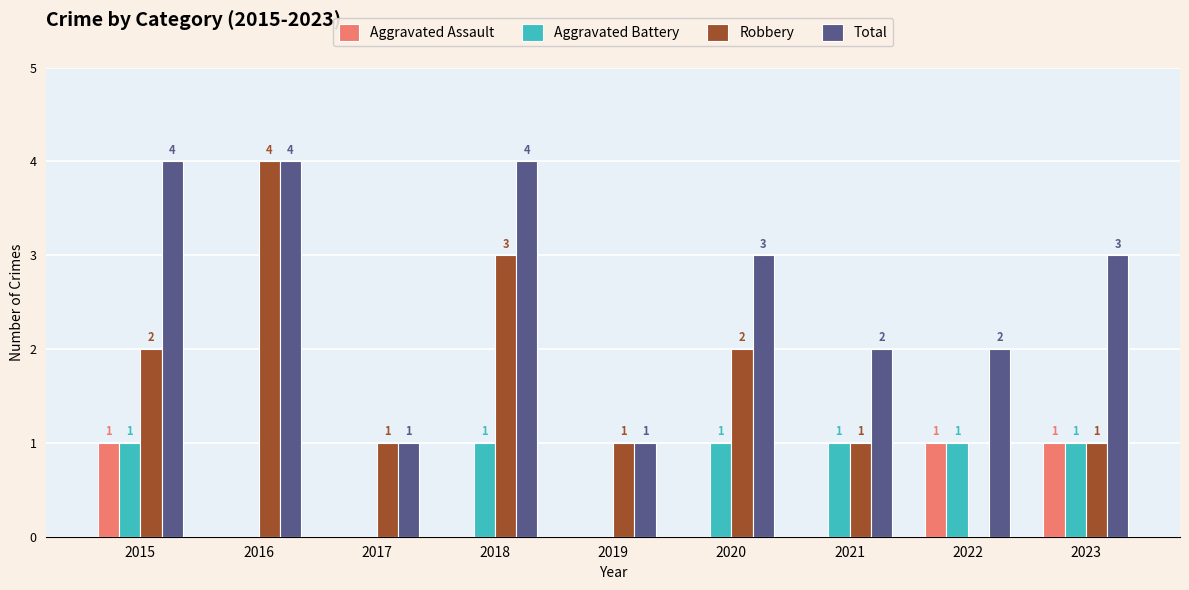

How many data points does each series have?

9